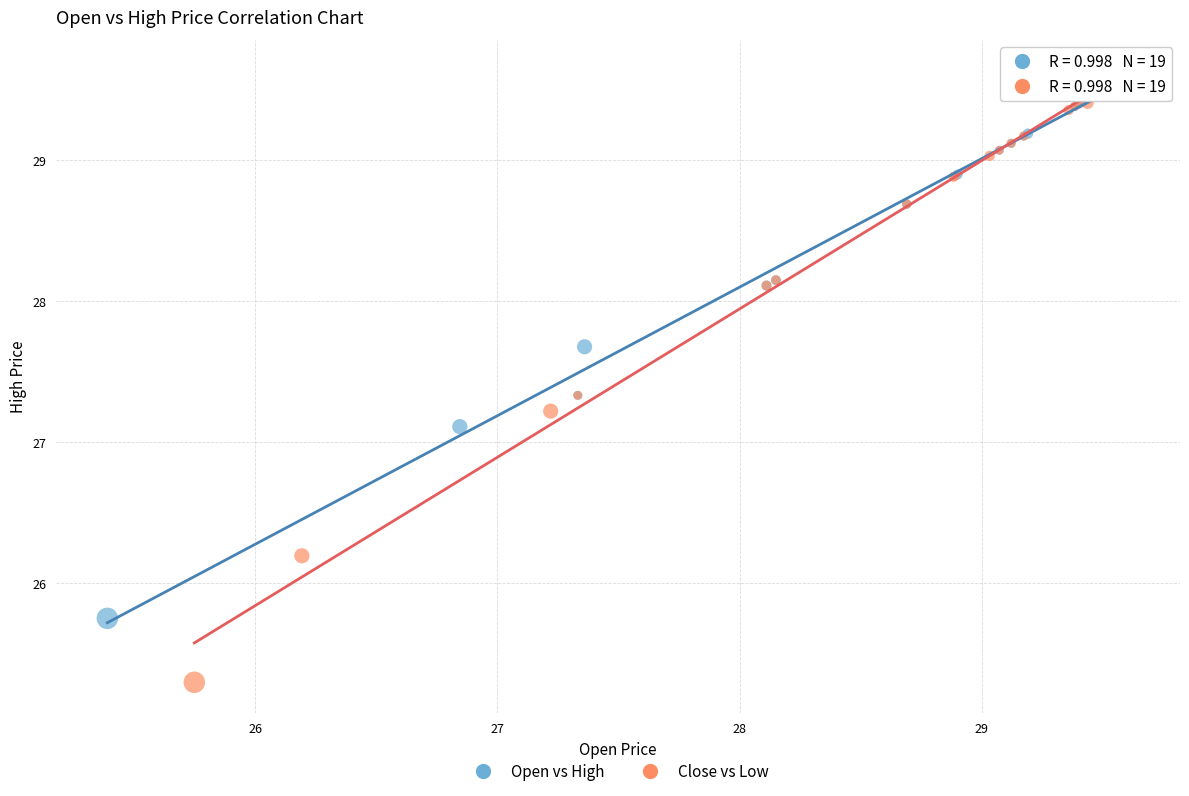

Which series contains the lowest Y value?

Close vs Low